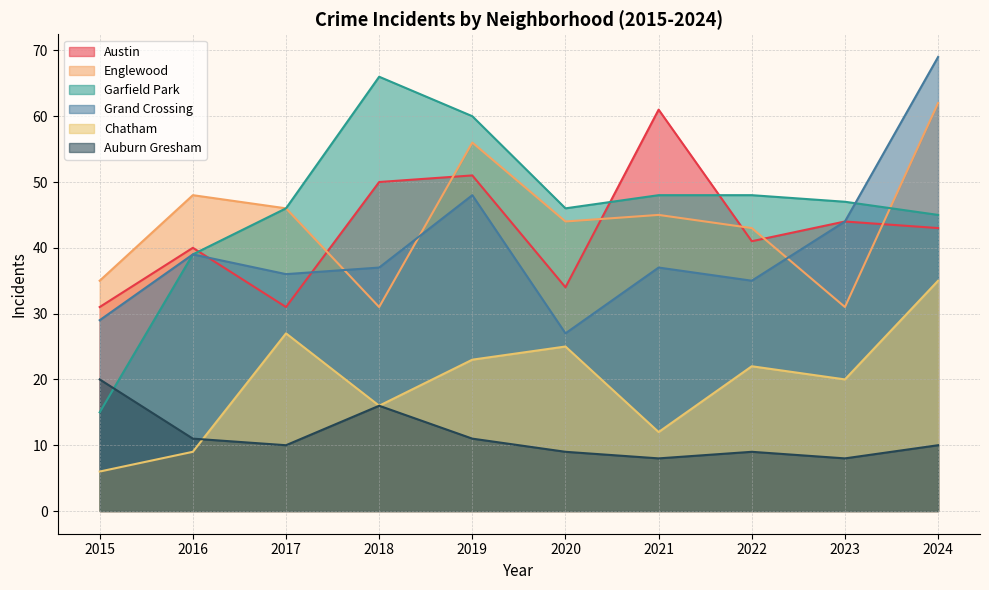

At which label does Garfield Park reach its peak?

2018